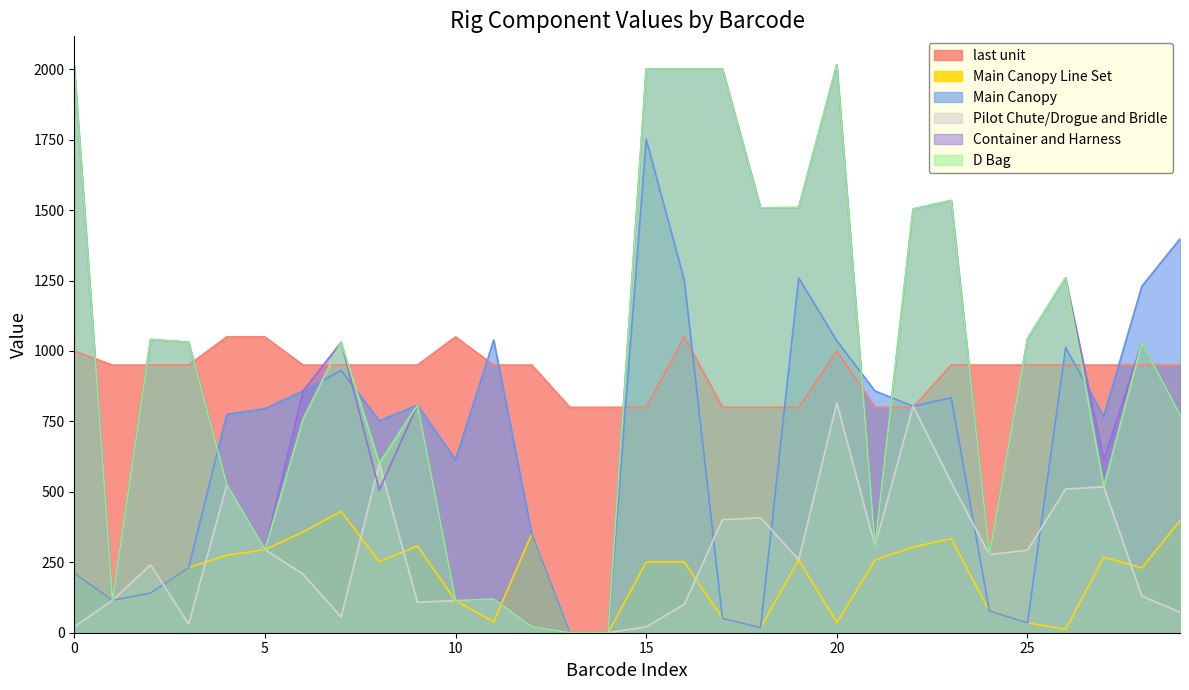

What is the value of the Container and Harness point at the 30th from the left?

773